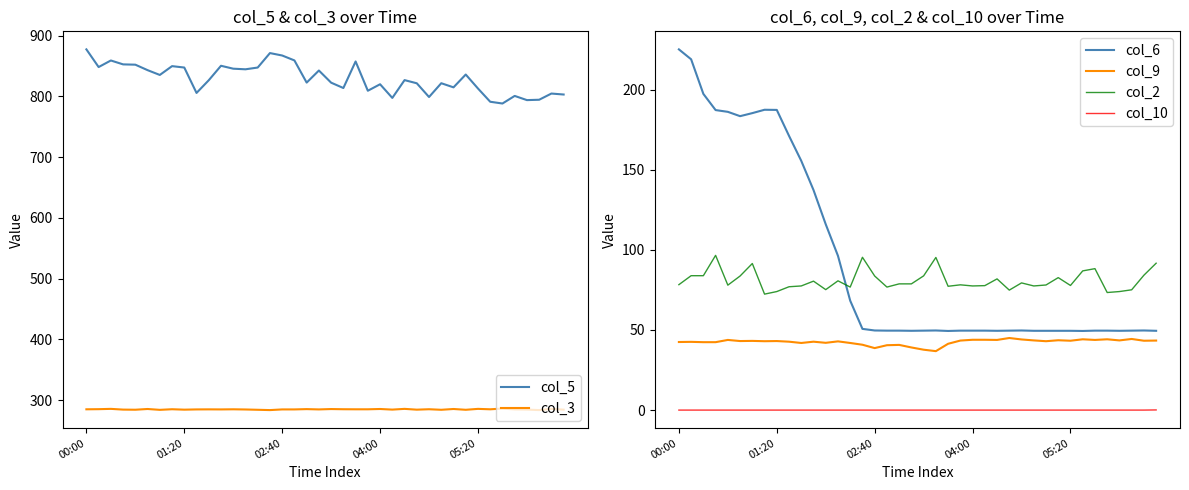

Which series ends up on top after the final intersection of col_6 and col_2?

col_2